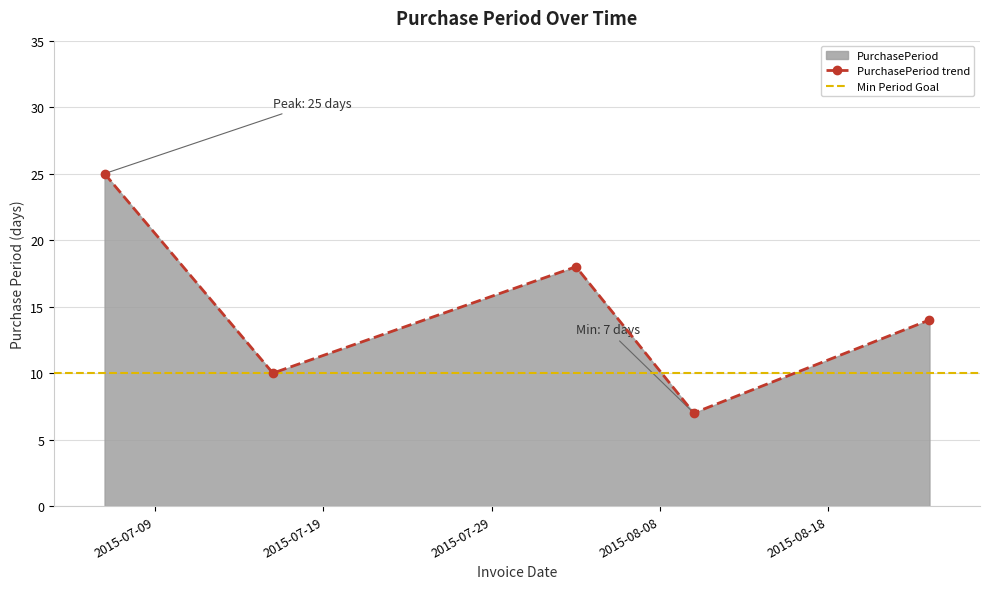

What is the smallest value displayed?

7